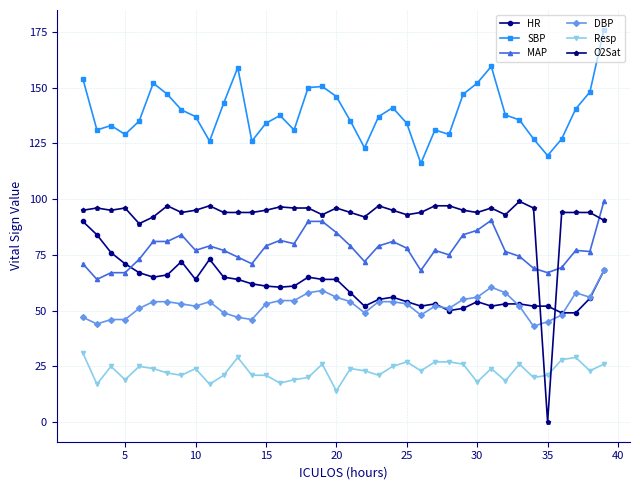

What is the difference between the second highest and minimum values in the MAP series?

26.5